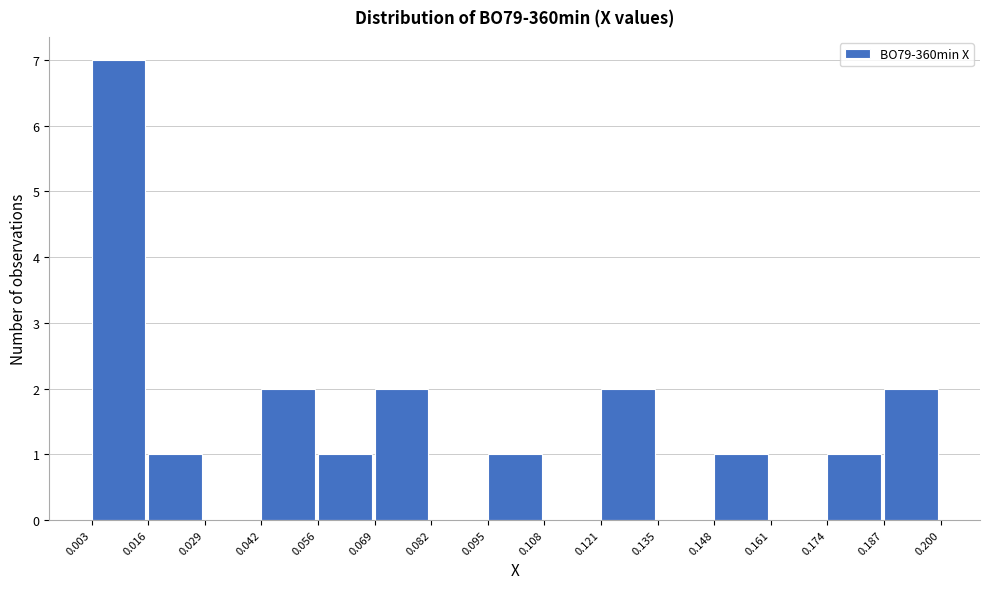

What is the height of the bar covering 0.069 to 0.082 on the x-axis? The values are not printed on the chart, so give them approximately, as read against the axis.

2